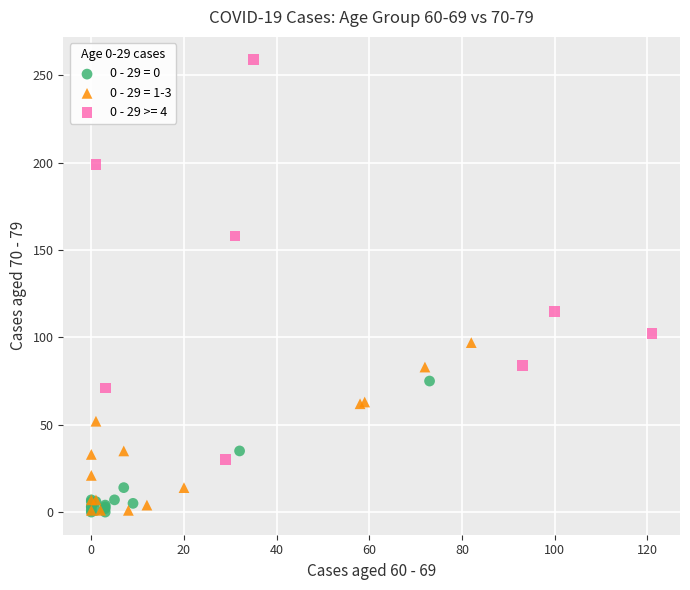

Which series reaches the maximum Y coordinate?

0 - 29 >= 4